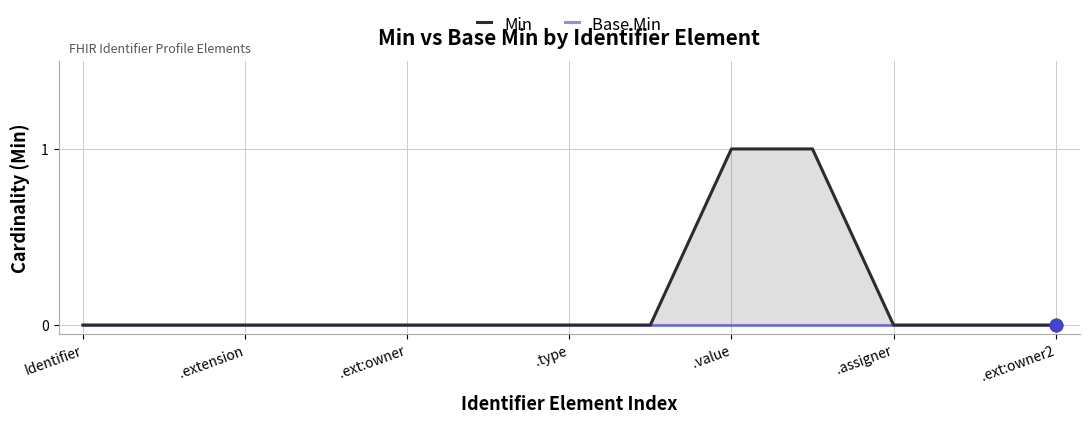

Does the chart display data point markers on the line(s)?

No